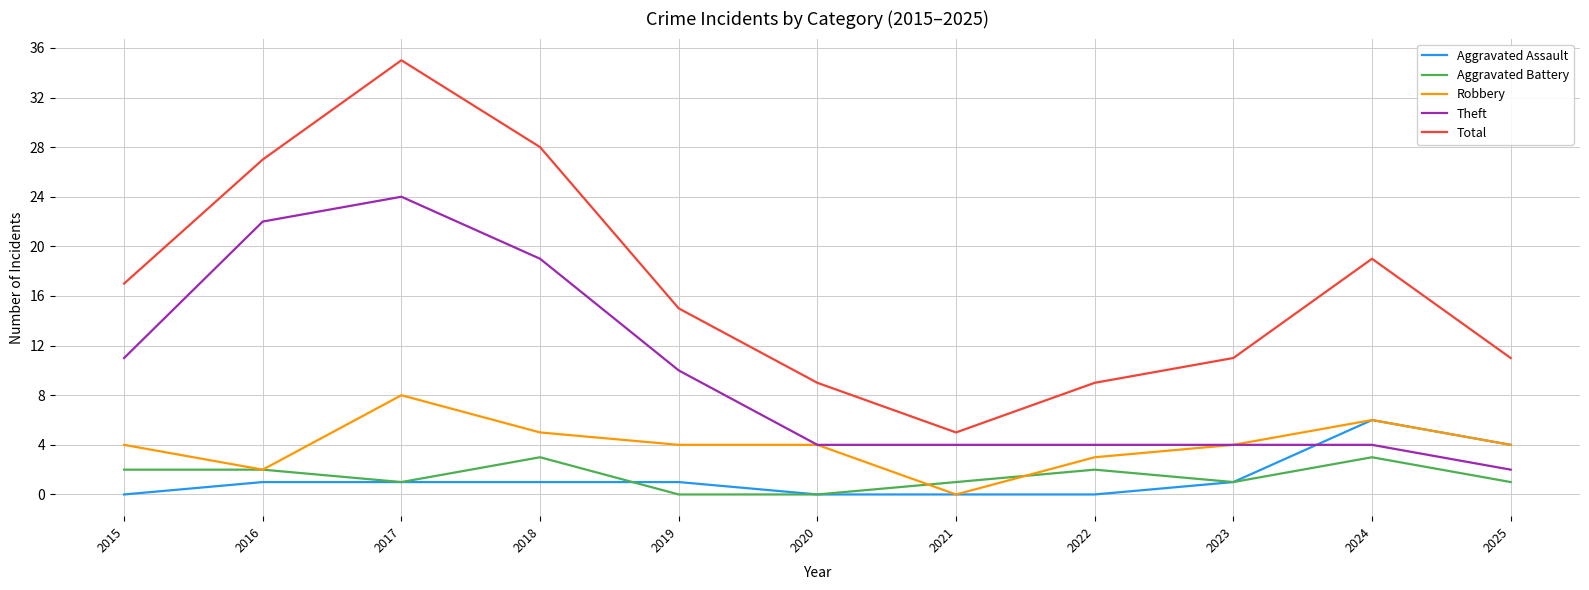

Which series changed the most between 2019 and 2024?

Theft